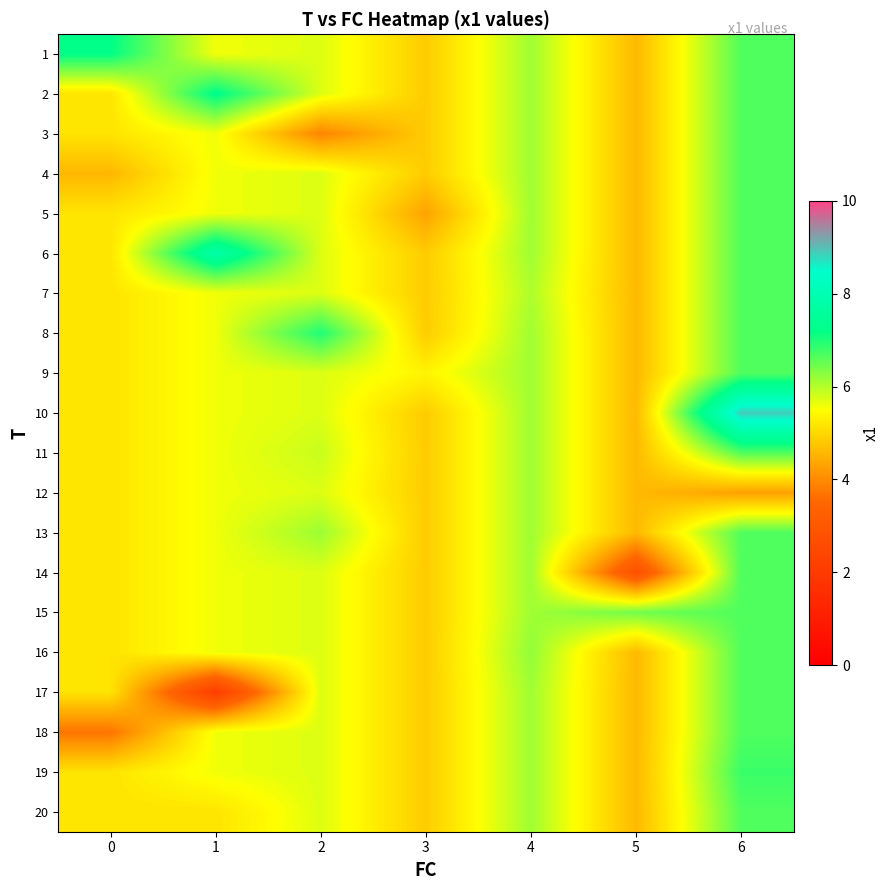

Between 6 and 2, which is larger?

6